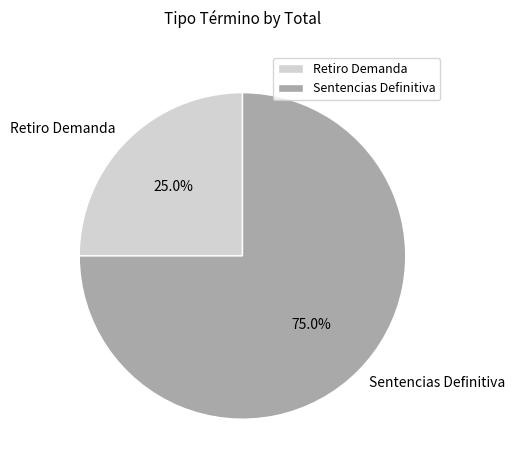

How many slices are in this pie chart?

2